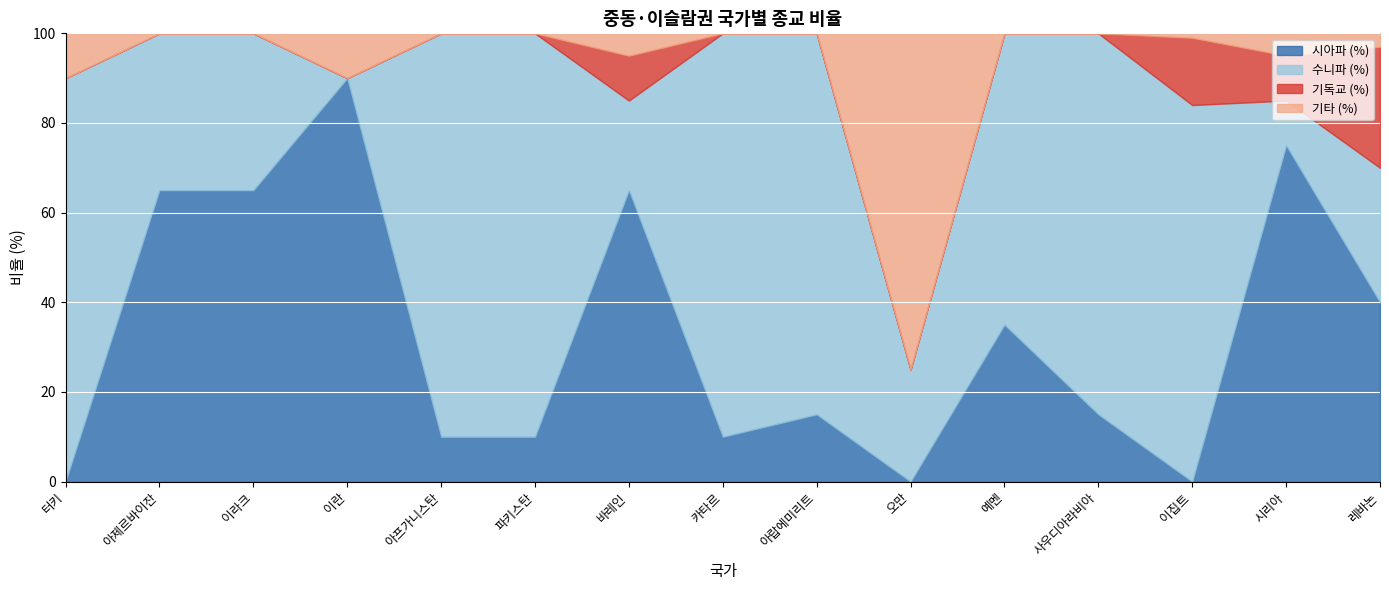

Which series changed the most between 아제르바이잔 and 이집트?

시아파 (%)